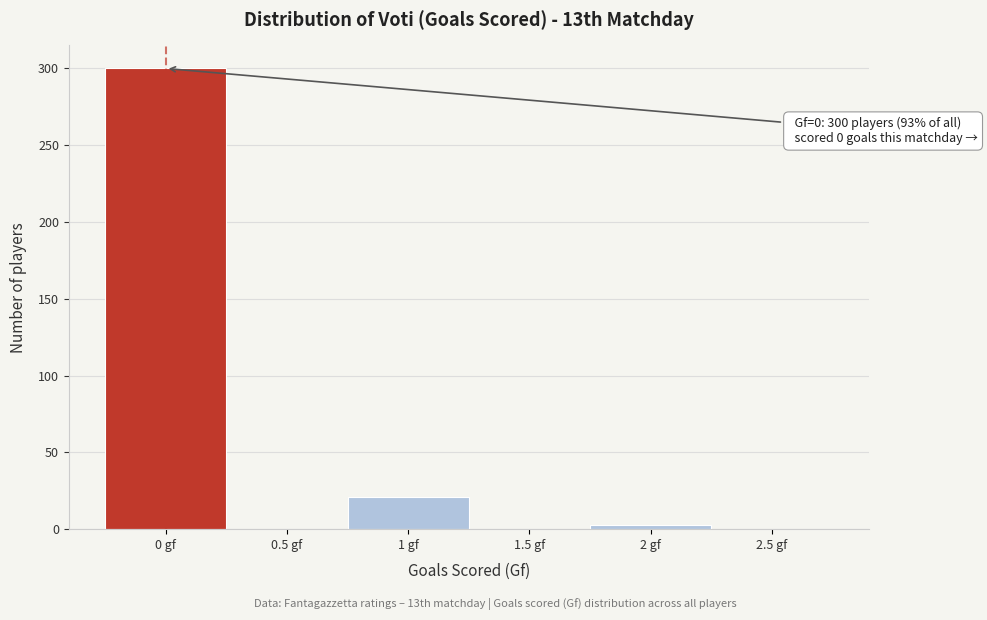

Which range on the x-axis has the tallest bar?

-0.25 to 0.25